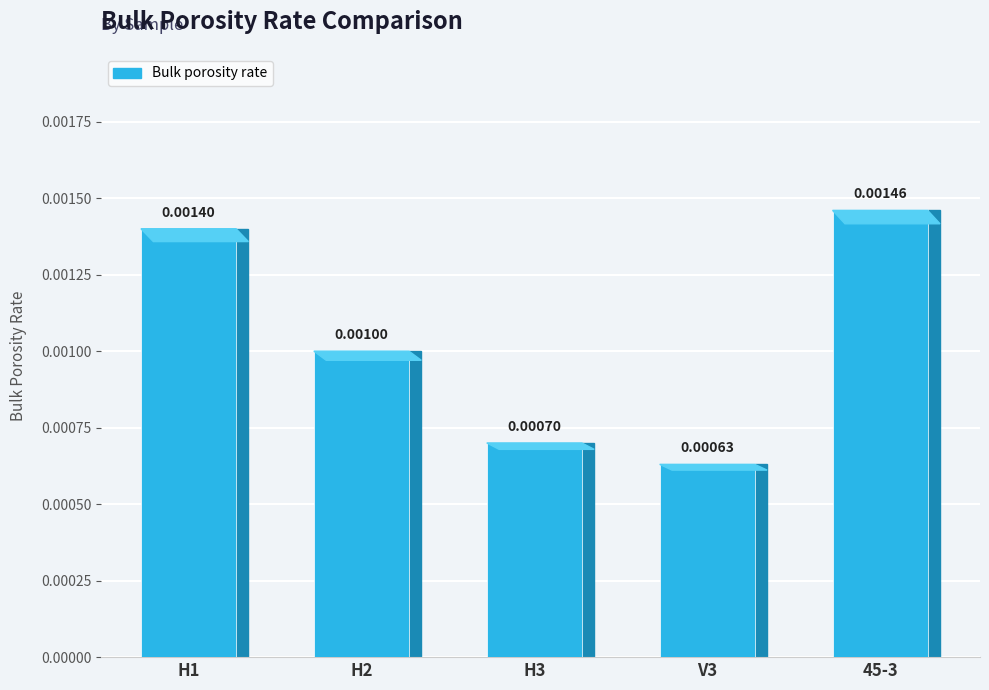

List the labels in order of value, largest first.

45-3, H1, H2, H3, V3